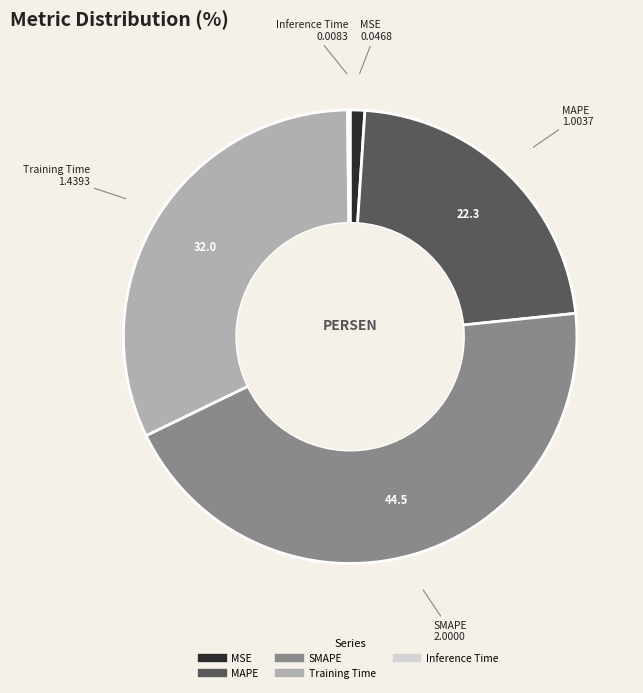

Combined, do MAPE and MSE account for over 50%?

No